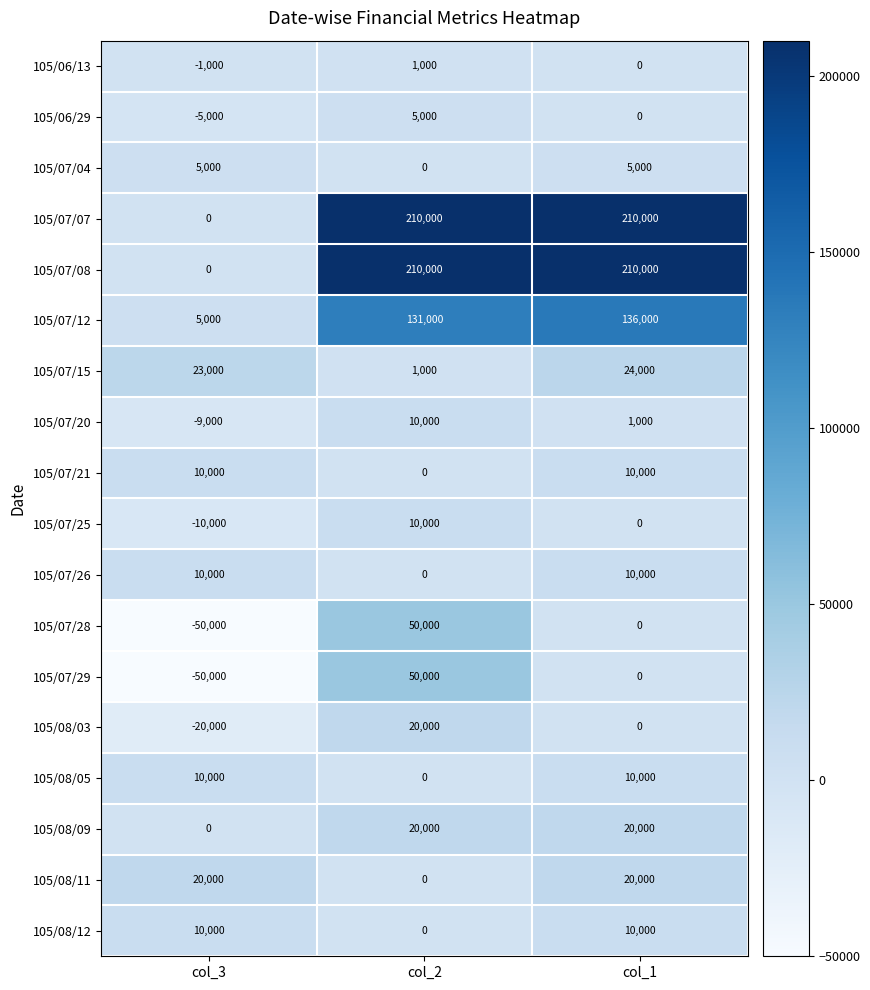

What is the minimum value shown in the chart?

-50000